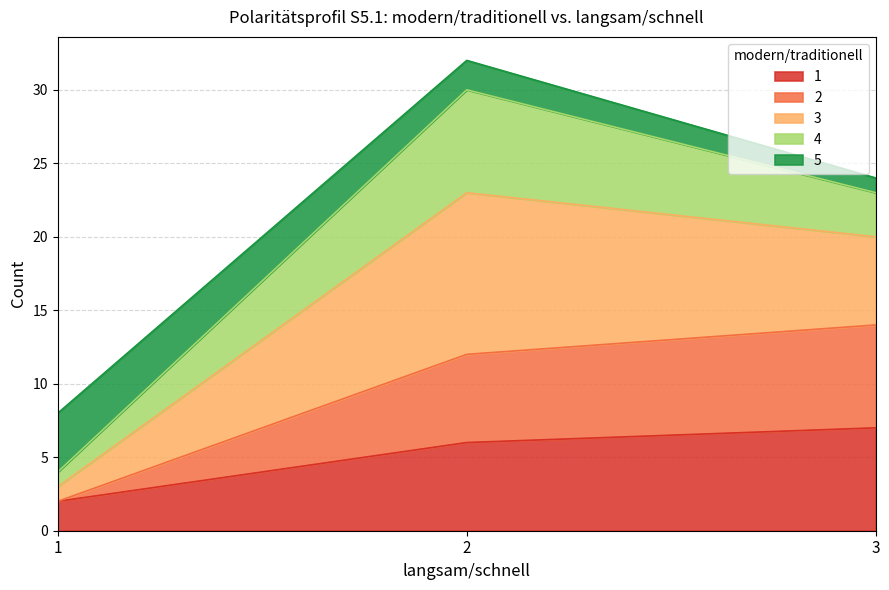

What are all the series names shown in the legend?

1, 2, 3, 4, 5